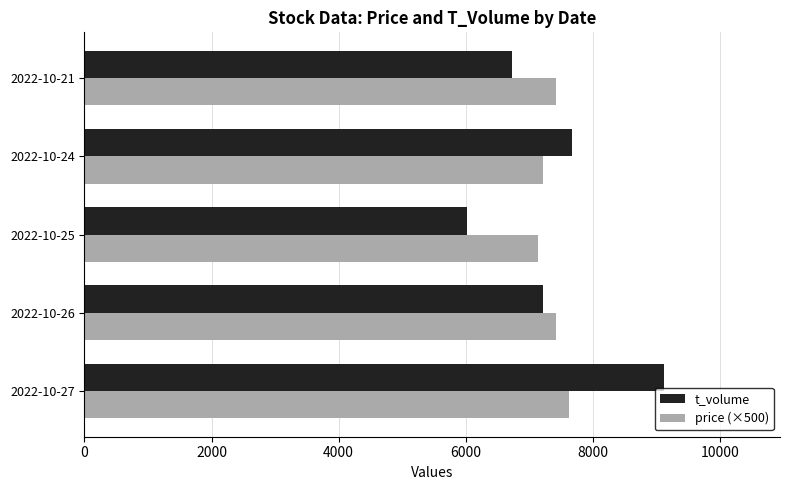

At which label does t_volume reach its minimum?

2022-10-25